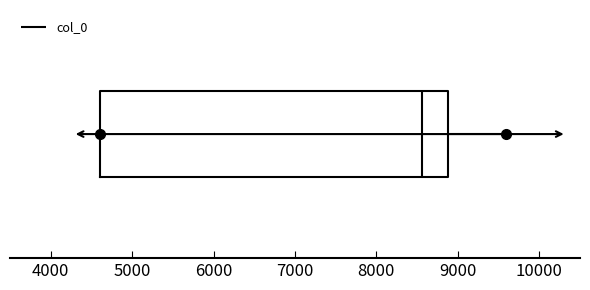

Transcribe this box plot: give where the median line is, the range the box spans, and where the two whiskers end, as read against the x-axis. The values are not printed on the chart, so give them approximately, as read against the axis.

median 8600, box 4600 to 8900, whiskers 4600 to 9600